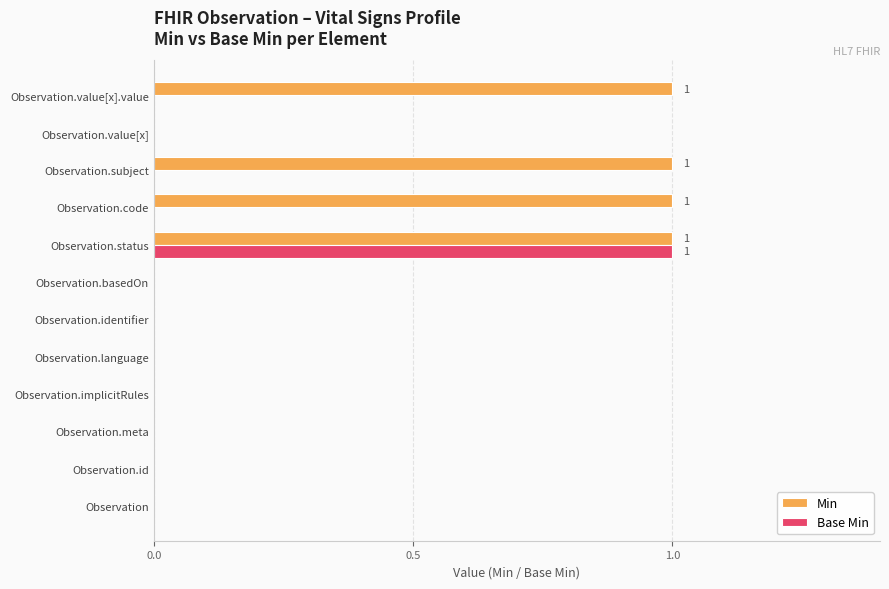

What are all the series names shown in the legend?

Min, Base Min